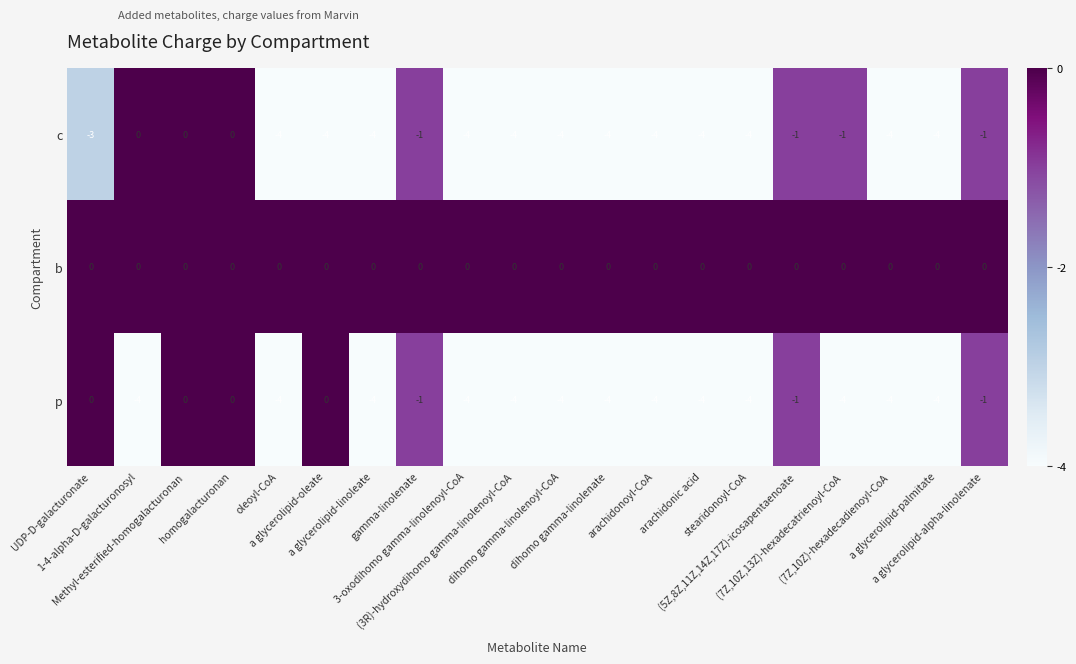

How many data points does each series have?

20